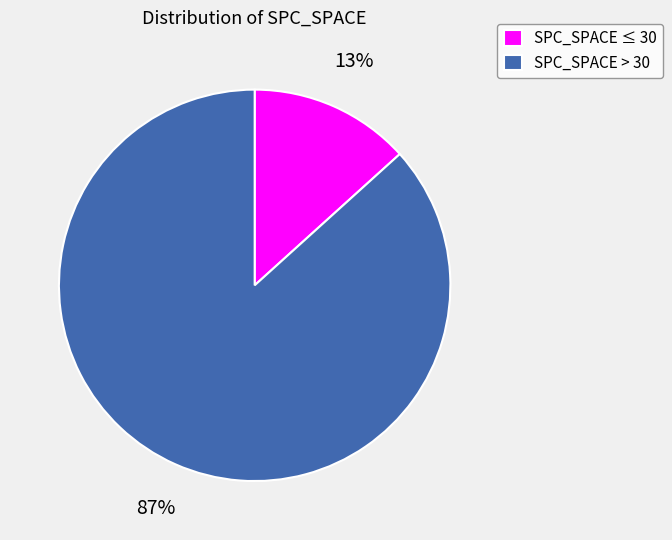

To the nearest percent, what is the average slice percentage?

50%